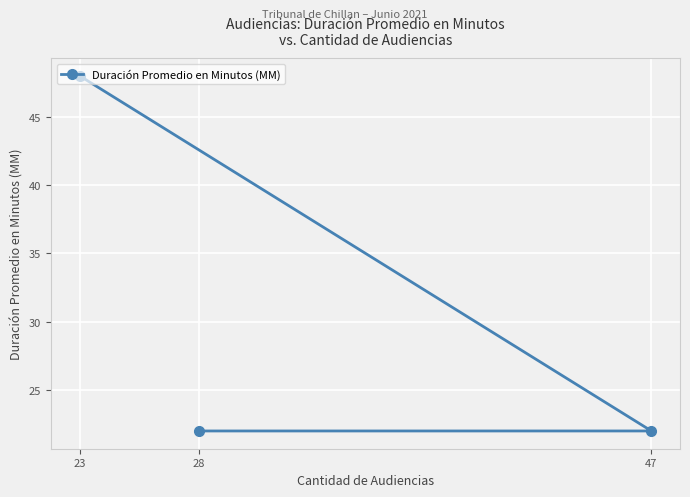

What is the value of the 1st point from the left?

48